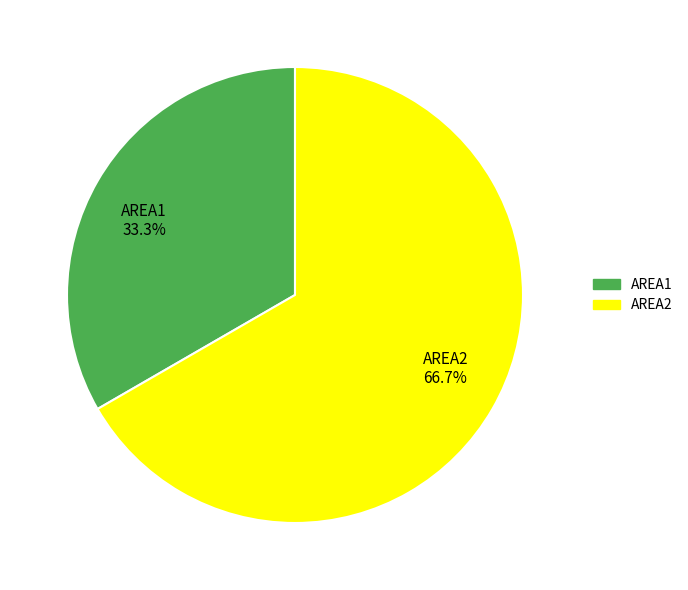

Rank the categories by value from lowest to highest.

AREA1, AREA2